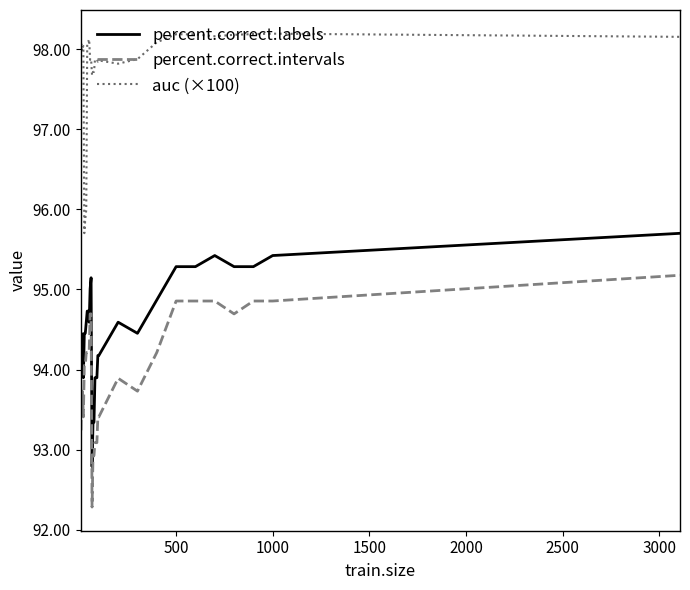

What is the minimum value for percent.correct.labels?

92.8